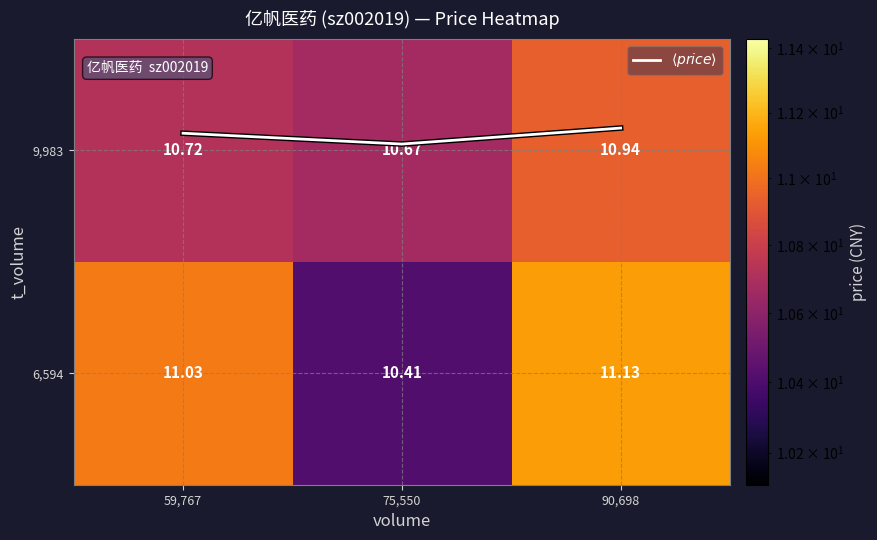

At which label does 9,983 reach its peak?

90,698